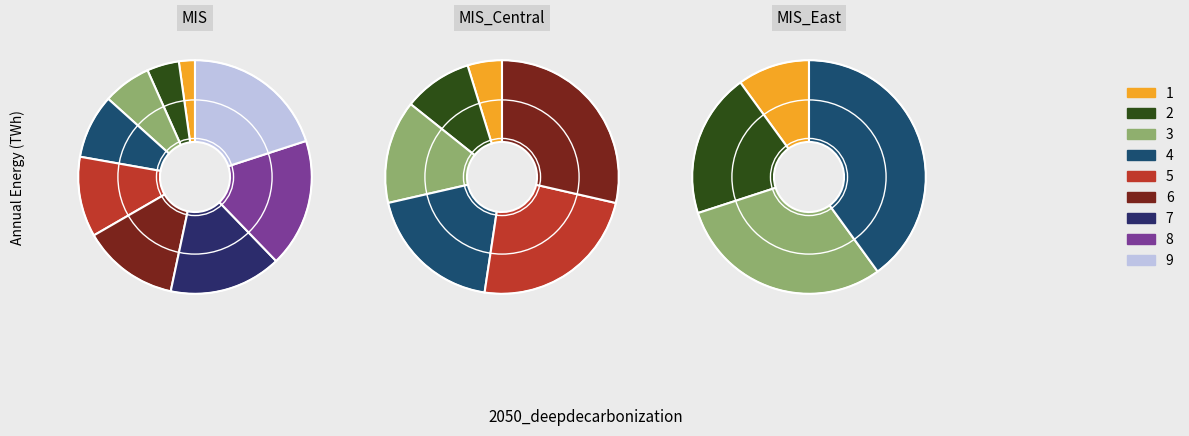

To the nearest percent, what percentage of the pie is 8?

18%